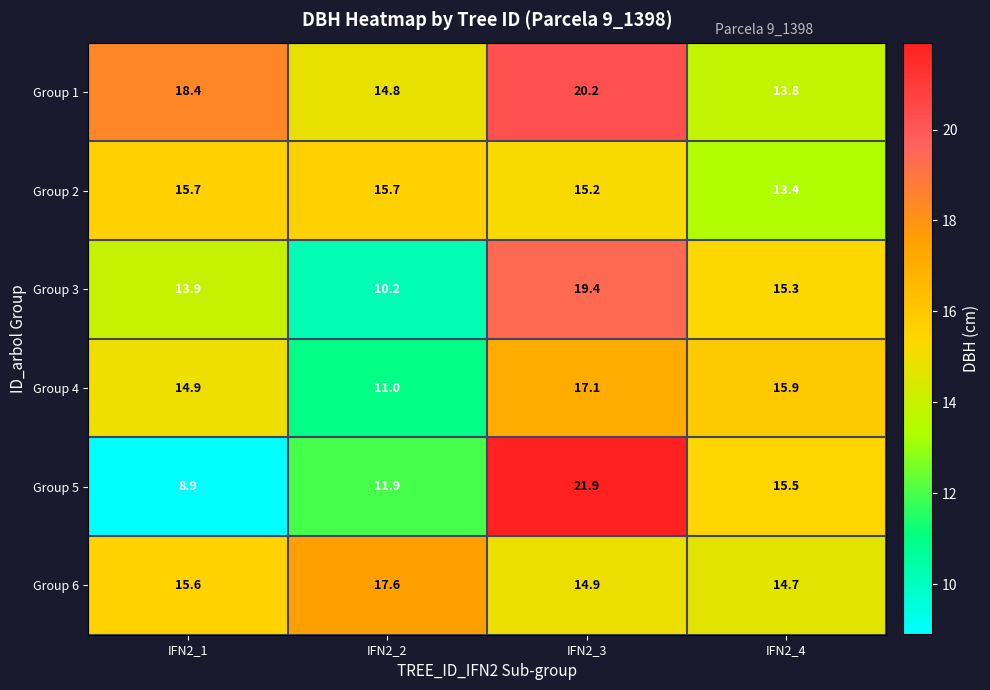

Where does the Group 2 series first go above 15?

IFN2_1